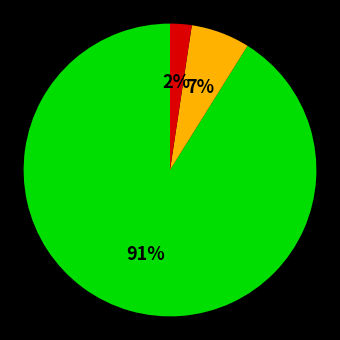

To the nearest percent, what is the average slice percentage?

33%